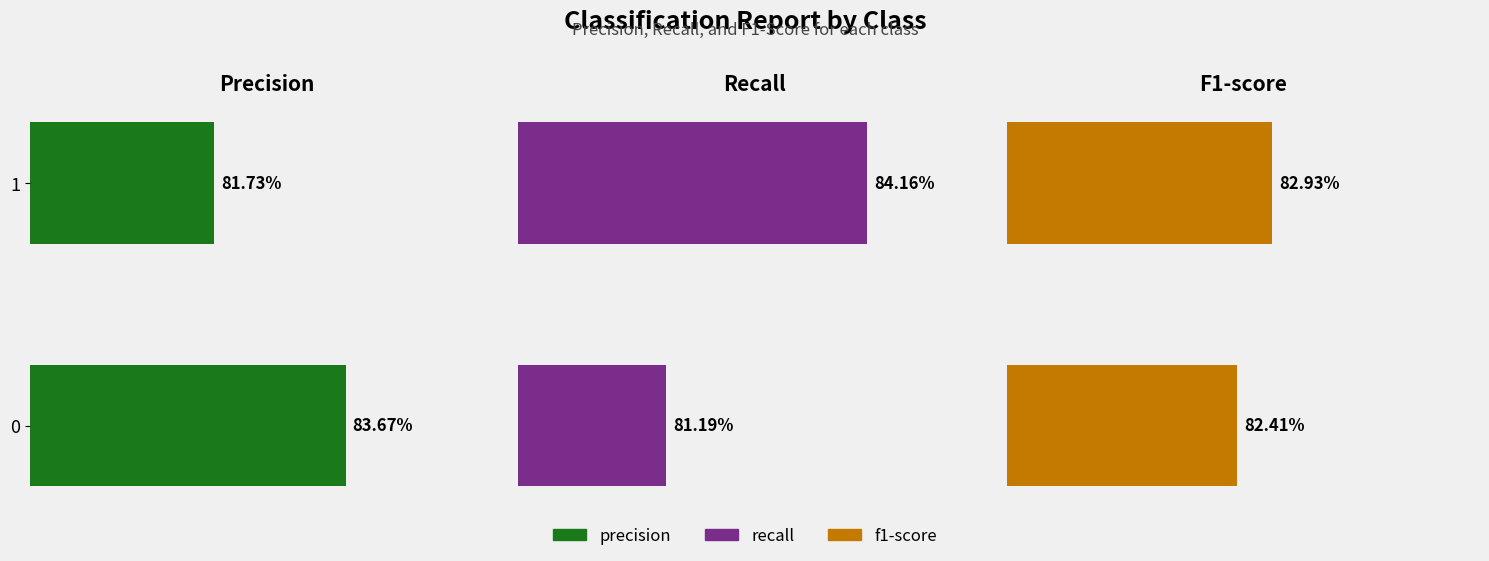

Reading left to right, list all the values displayed in this chart.

precision: 0.8	0.8
recall: 0.8	0.8
f1-score: 0.8	0.8